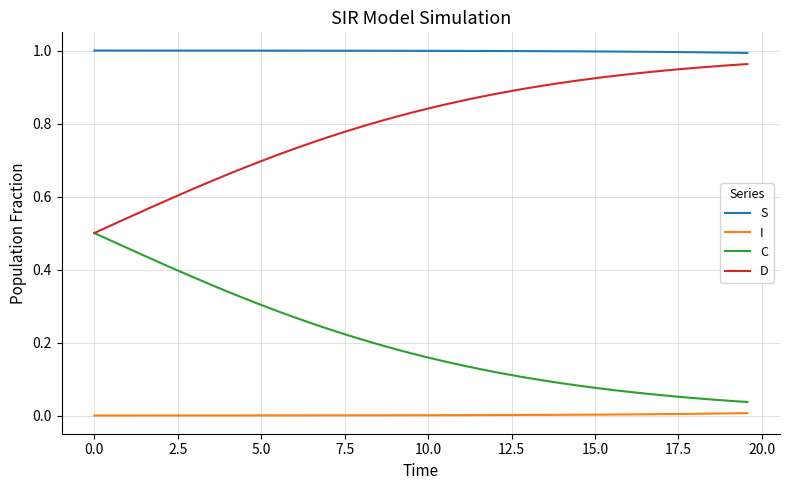

True or false: I and S cross at least once.

False